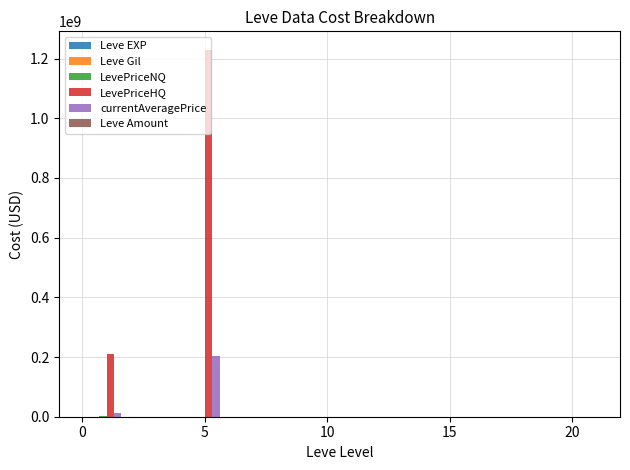

What are all the series names shown in the legend?

Leve EXP, Leve Gil, LevePriceNQ, LevePriceHQ, currentAveragePrice, Leve Amount